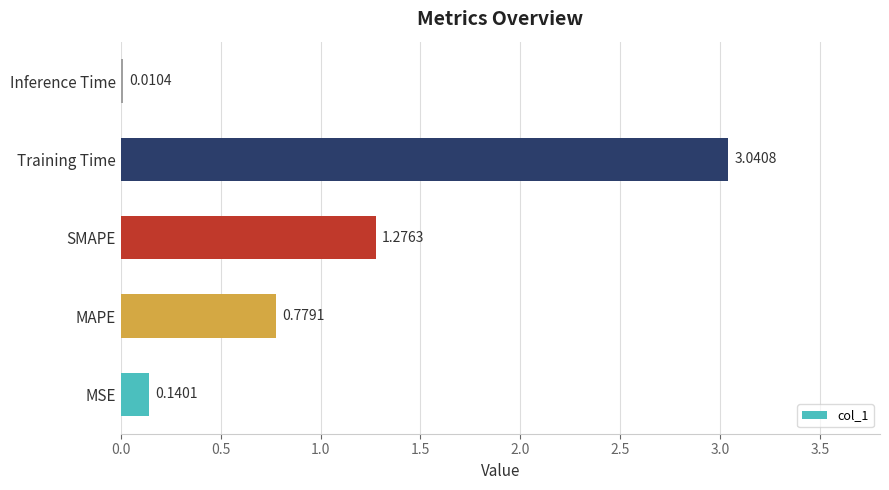

What is the sum of all values?

5.2